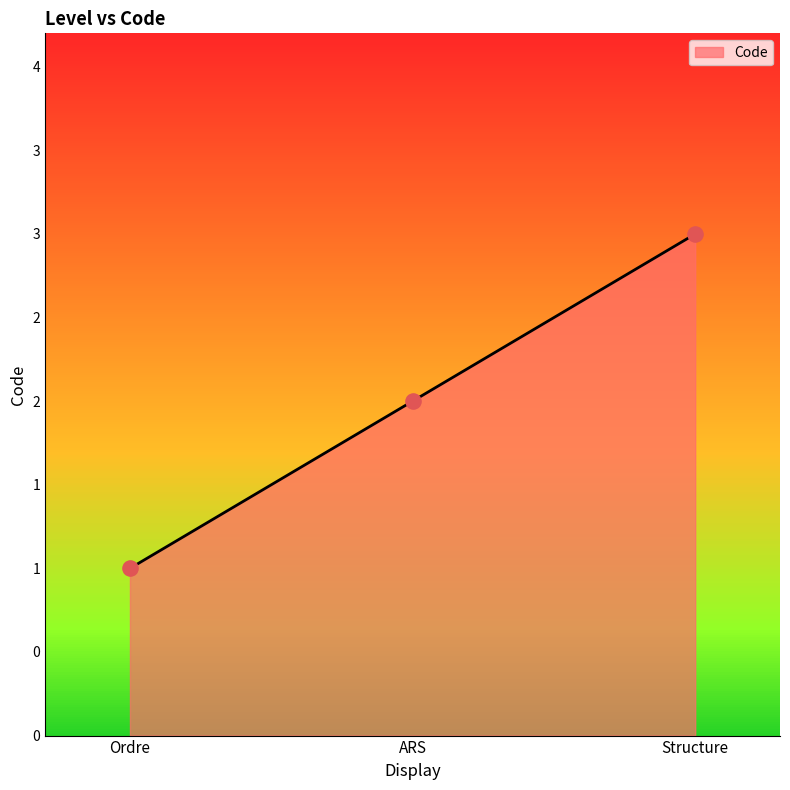

Approximately how many times larger is the value at Ordre compared to ARS?

0.5